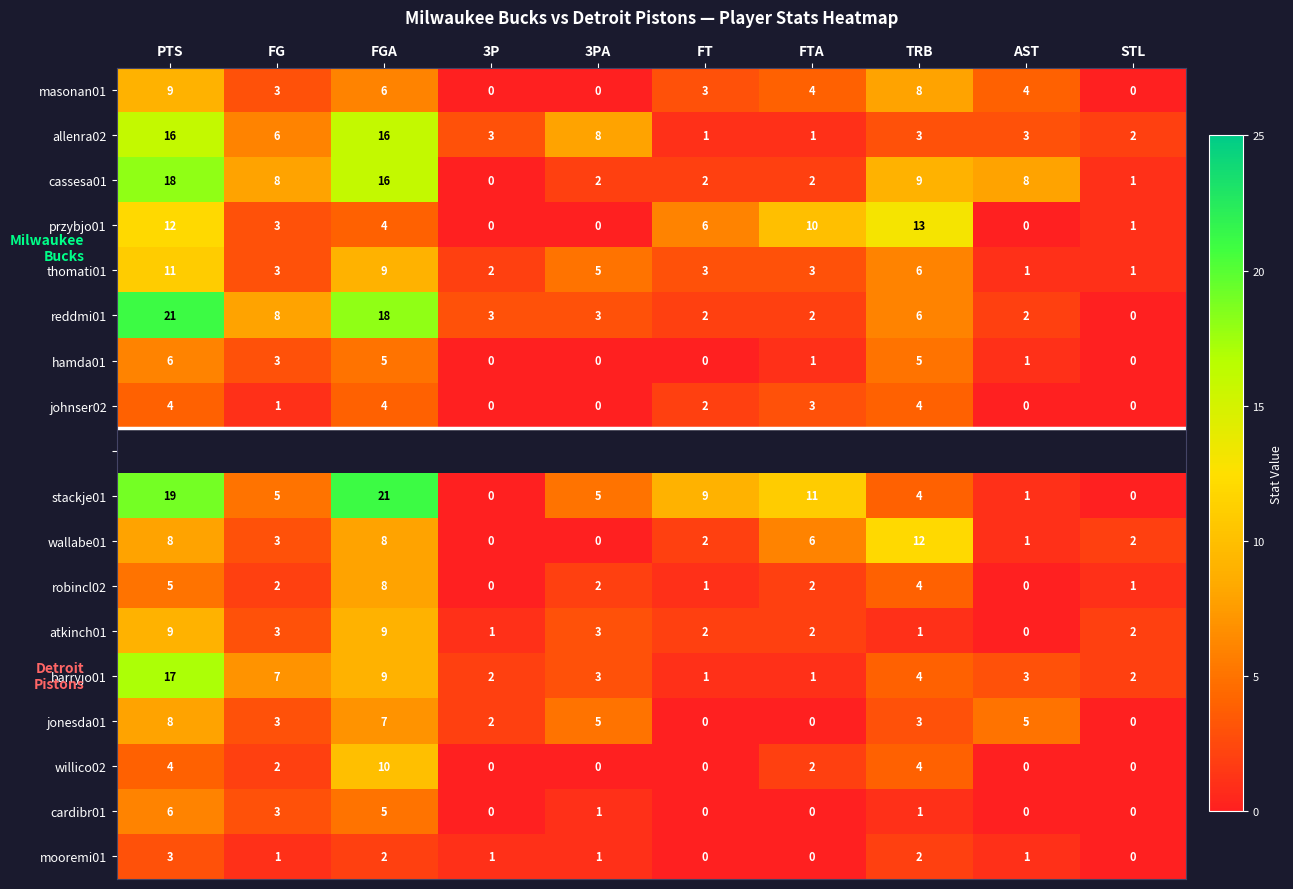

What is the difference between the highest and lowest values at TRB?

12.0